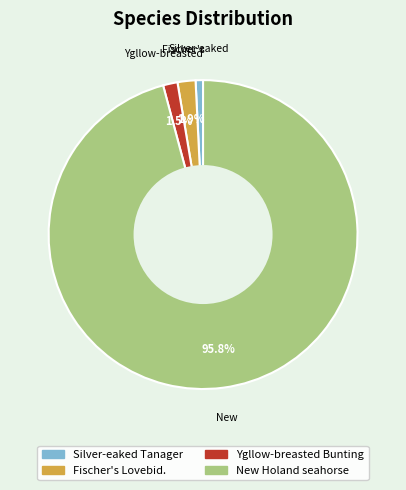

What percentage do Fischer's Lovebid. and Ygllow-breasted Bunting together represent?

3.4%